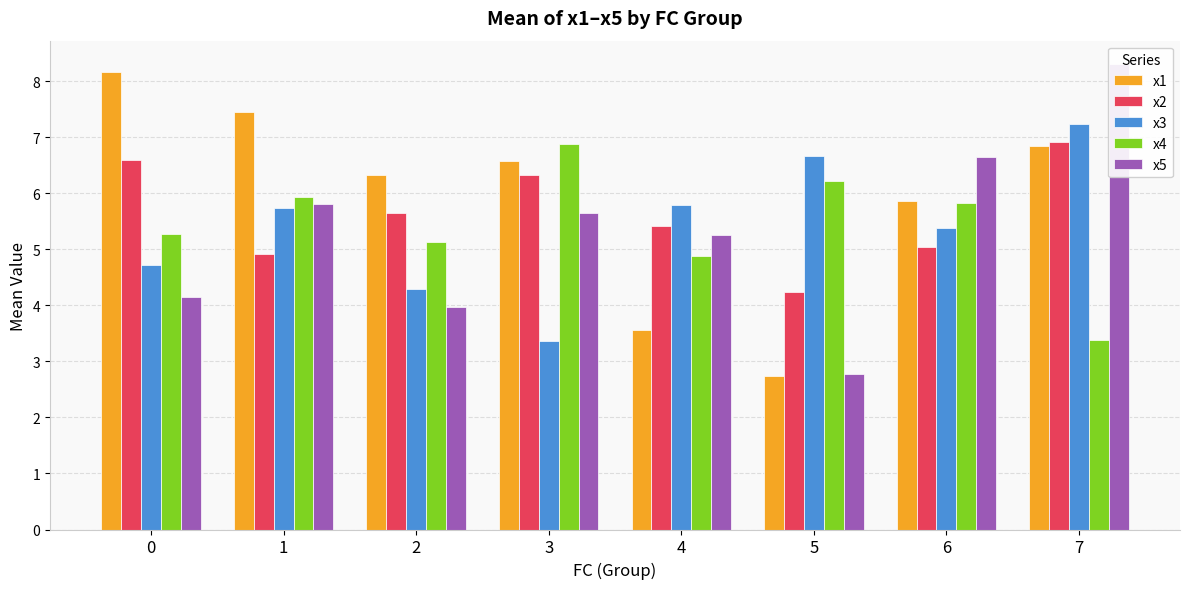

Reading right to left, extract all data points from this chart.

x1: 7=6.8	6=5.9	5=2.7	4=3.6	3=6.6	2=6.3	1=7.5	0=8.2
x2: 7=6.9	6=5.0	5=4.2	4=5.4	3=6.3	2=5.6	1=4.9	0=6.6
x3: 7=7.2	6=5.4	5=6.7	4=5.8	3=3.4	2=4.3	1=5.7	0=4.7
x4: 7=3.4	6=5.8	5=6.2	4=4.9	3=6.9	2=5.1	1=5.9	0=5.3
x5: 7=8.3	6=6.6	5=2.8	4=5.3	3=5.6	2=4.0	1=5.8	0=4.2